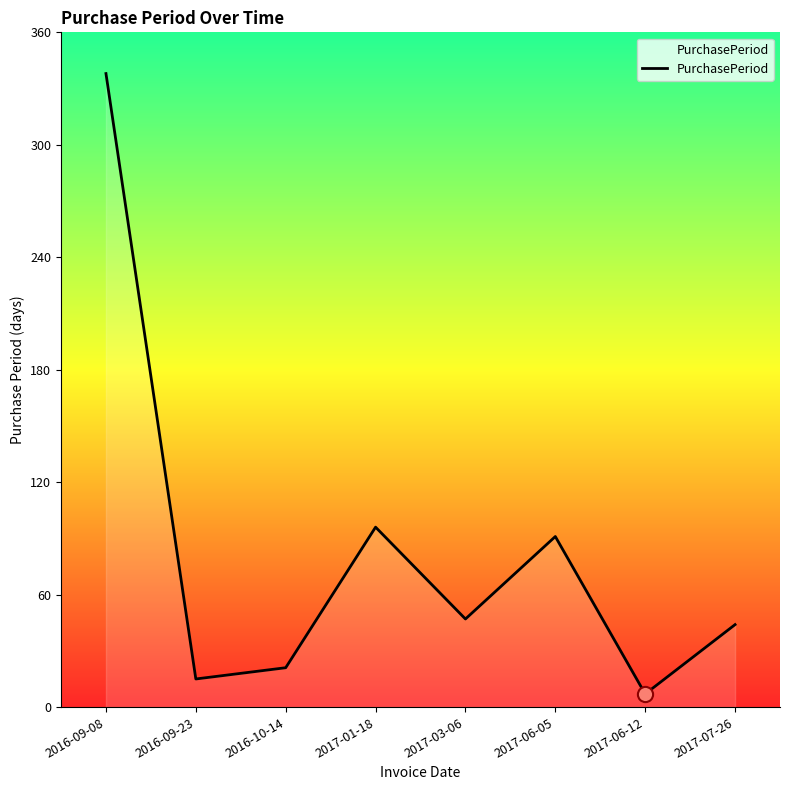

Between 2016-09-08 and 2017-07-26, which is larger?

2016-09-08